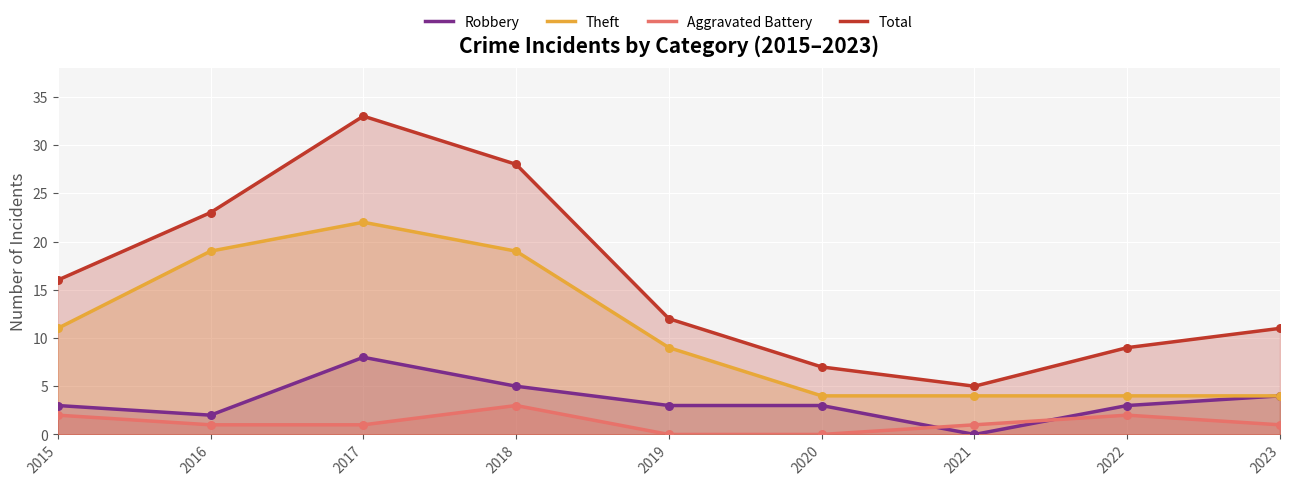

What is the total value across all series at 2015?

32